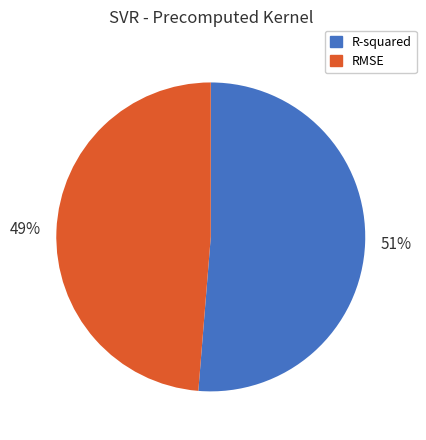

The RMSE slice represents 49% of the pie. True or false?

True